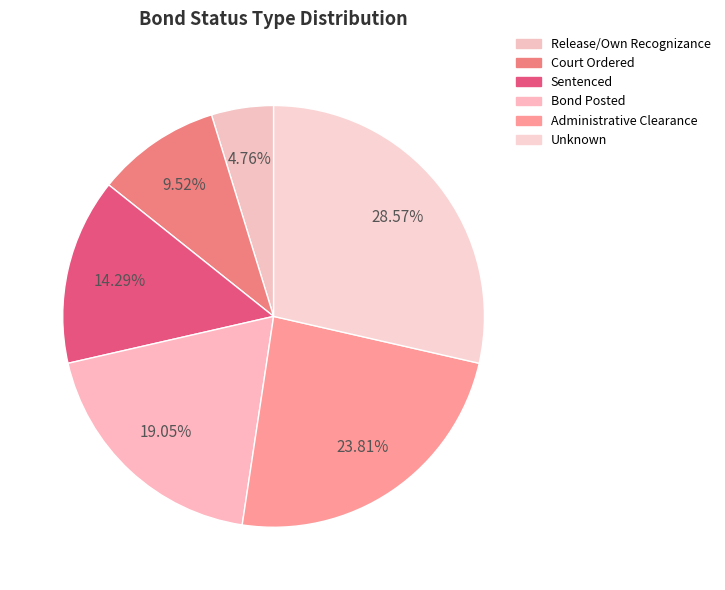

Which slice is the smallest?

Release/Own Recognizance